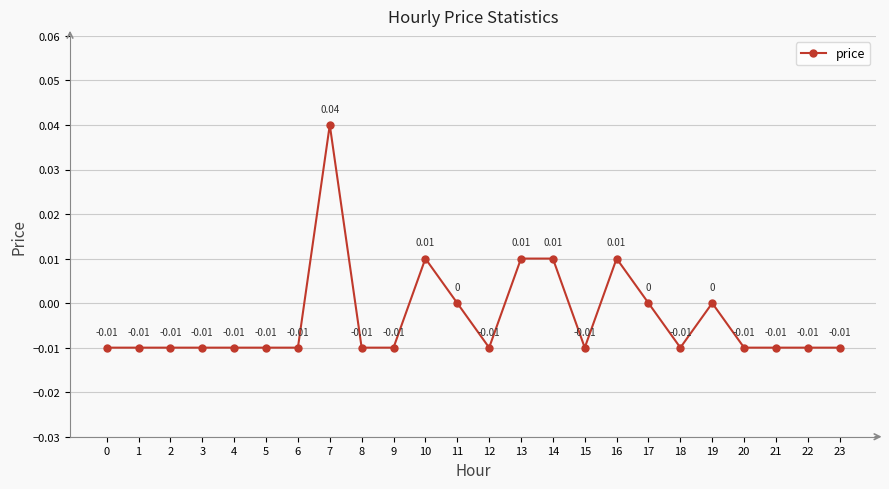

True or false: the data has more than 2 interior local peaks.

True